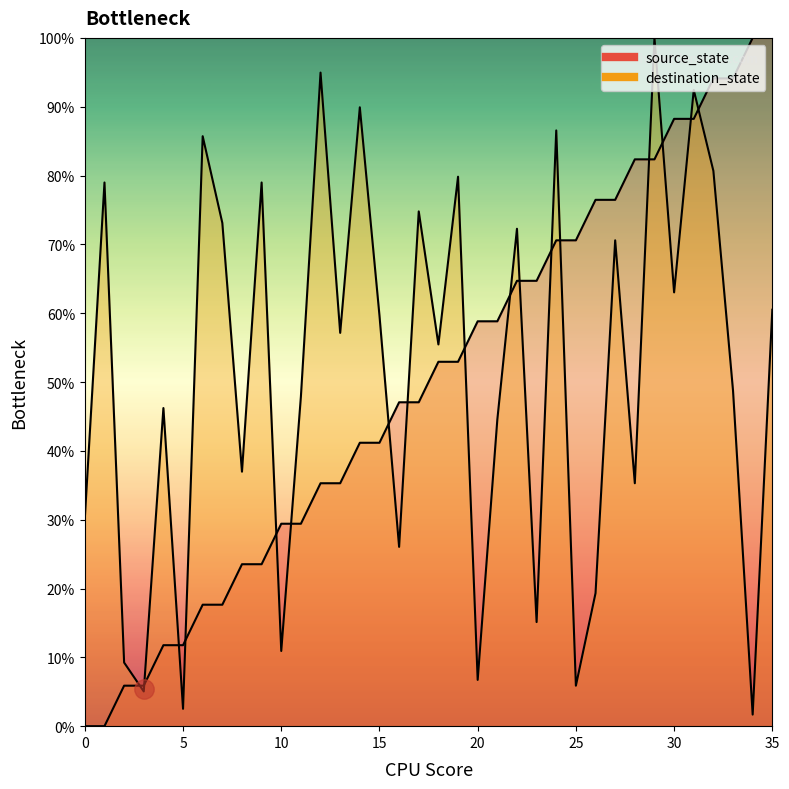

Is it true that source_state equals 9.0 at 9?

False